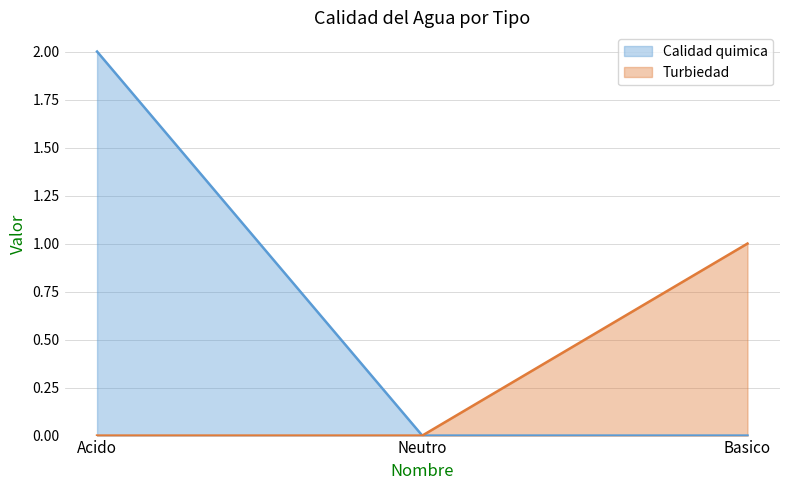

What is the difference between the maximum and minimum values in the Turbiedad series?

1